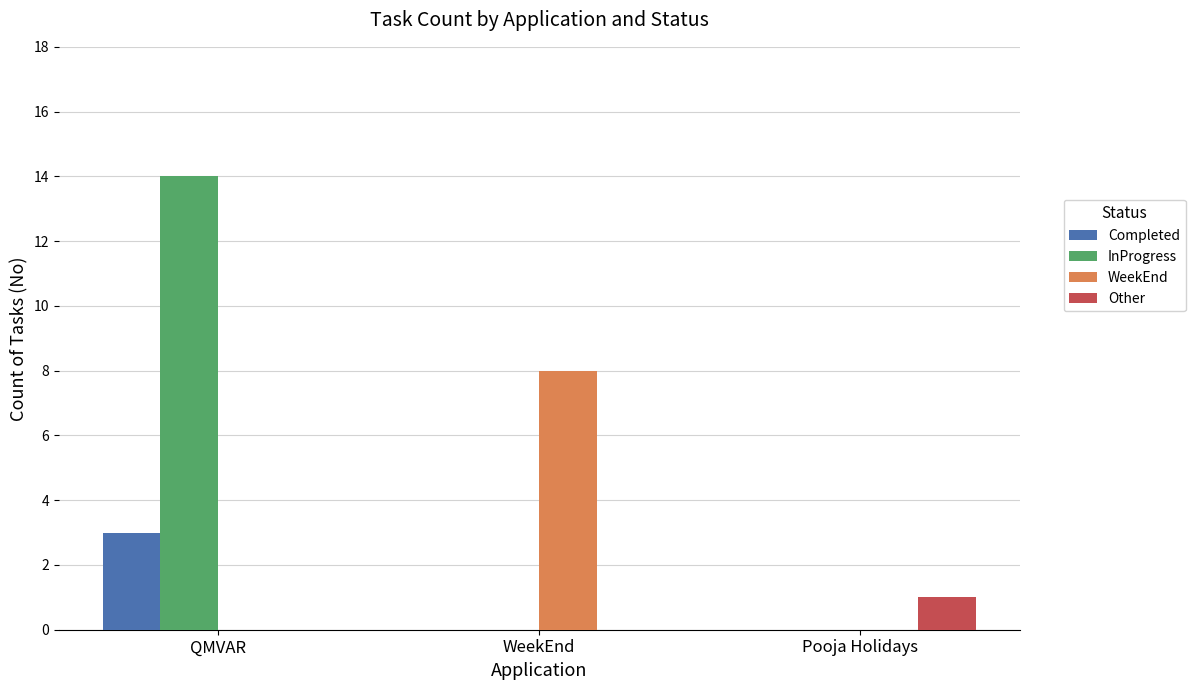

Are the bars grouped side by side (vs. stacked)?

Yes